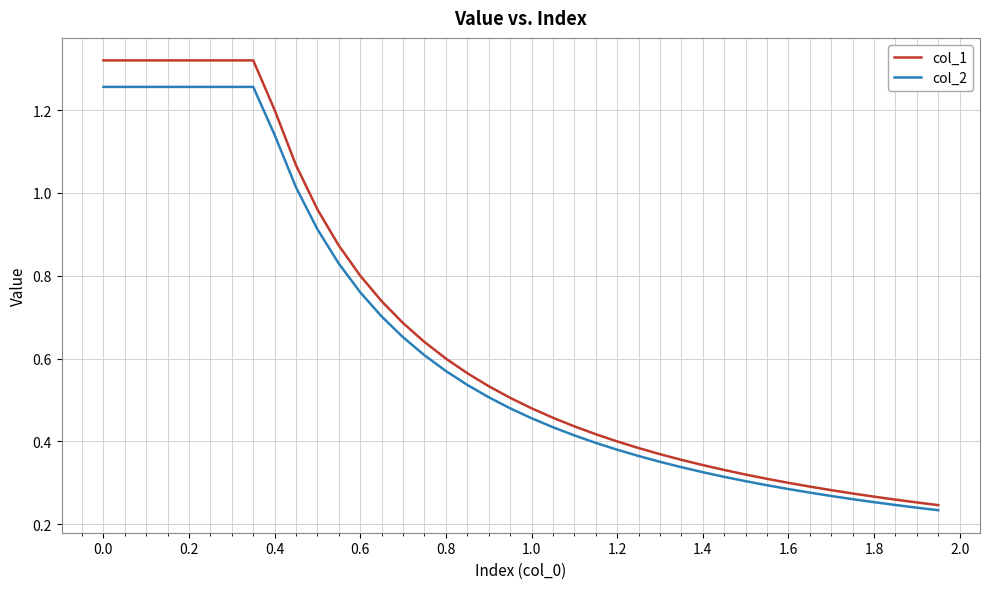

List the series in order of their peak value, highest first.

col_1, col_2